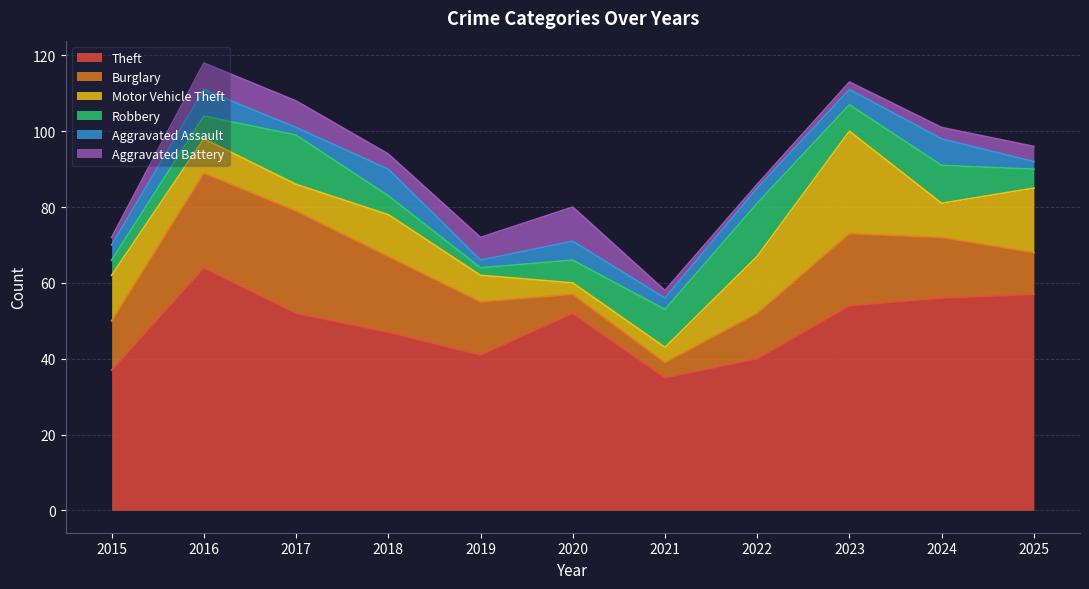

At which label is Motor Vehicle Theft closest to 15?

2022